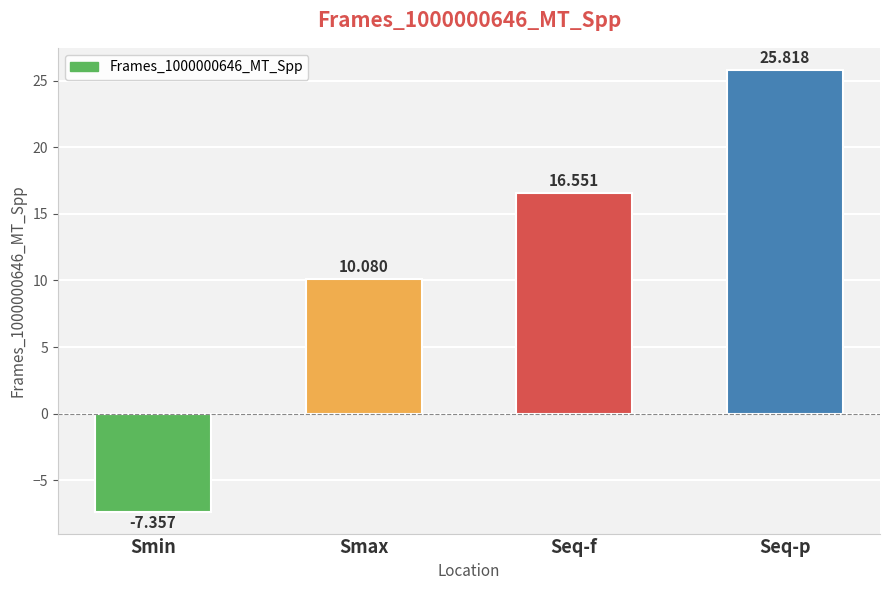

Is it true that the value at Seq-f is 29.8?

False